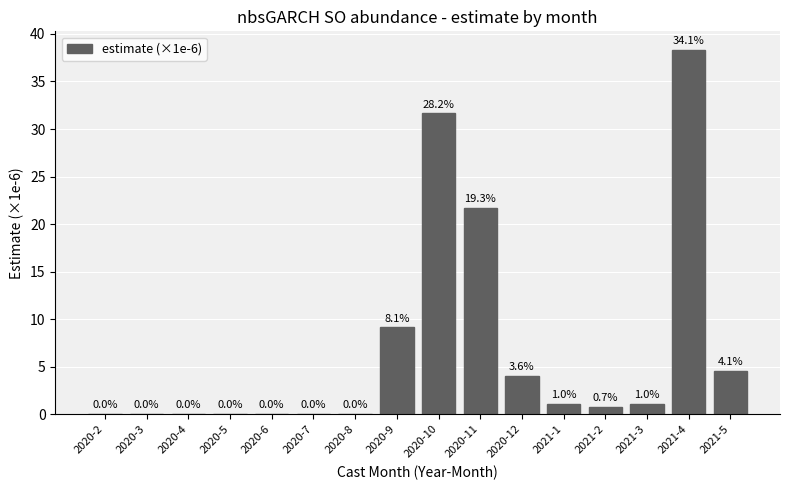

What is the sum of the values at 2021-4 and 2020-9?

47.5